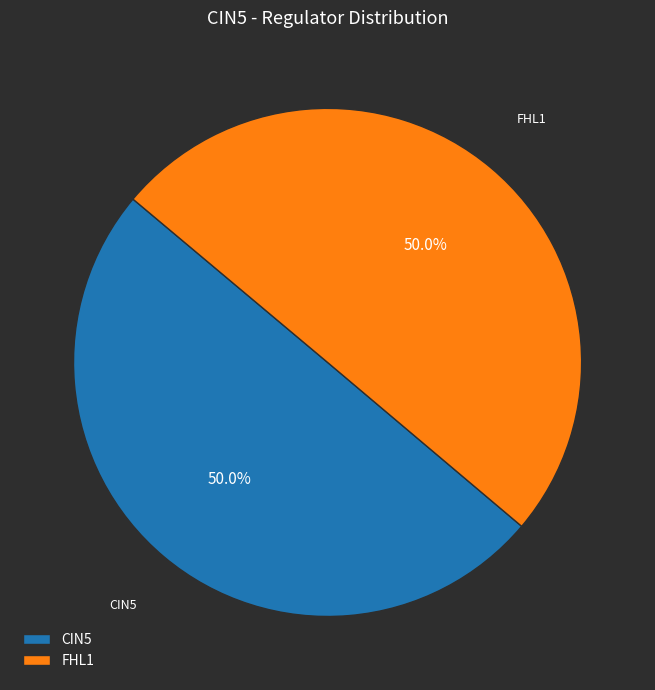

How much of the chart is everything except CIN5?

50.0%